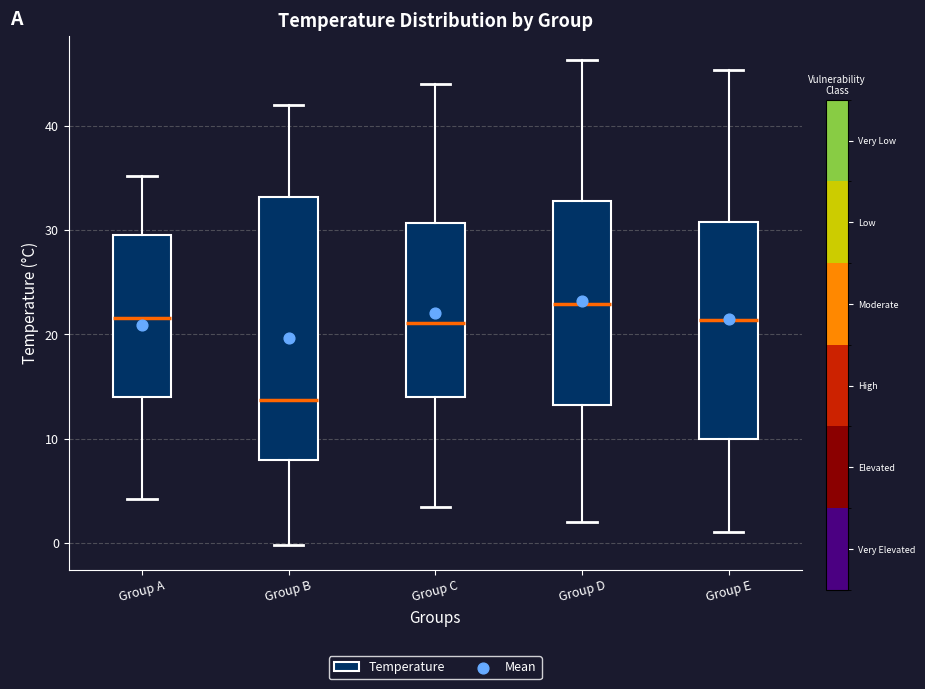

Which box is the tallest, from its lower edge to its upper edge?

Group B